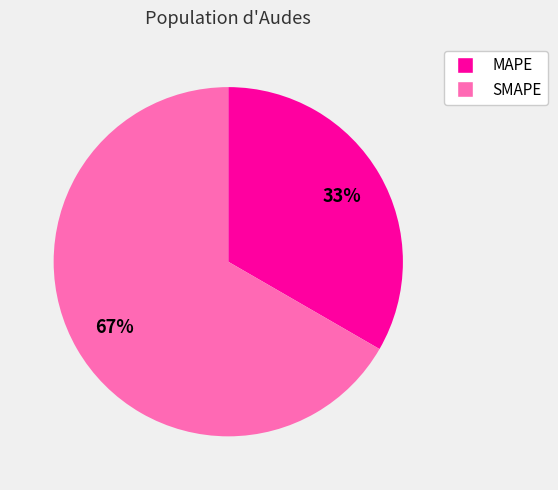

What is the smallest slice in the pie chart?

MAPE